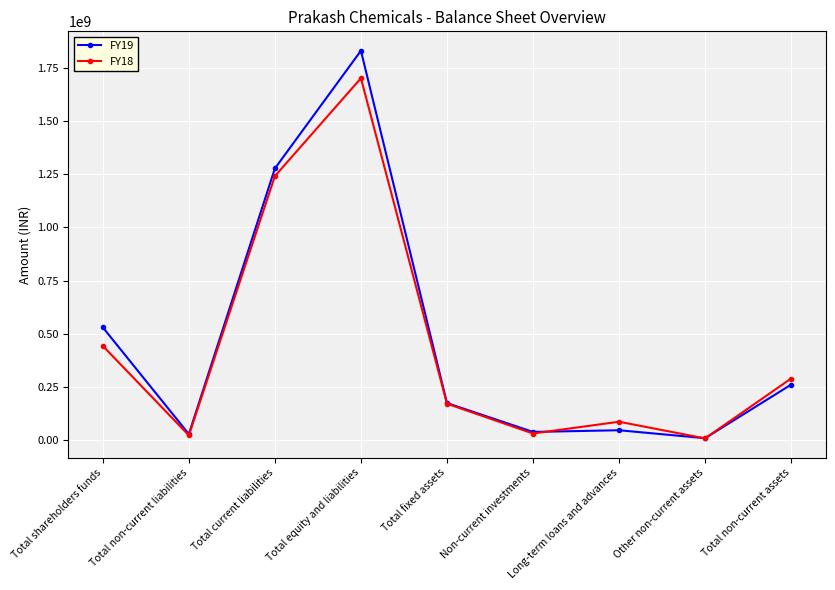

What is the value of the FY19 point at the 7th from the left?

44125412